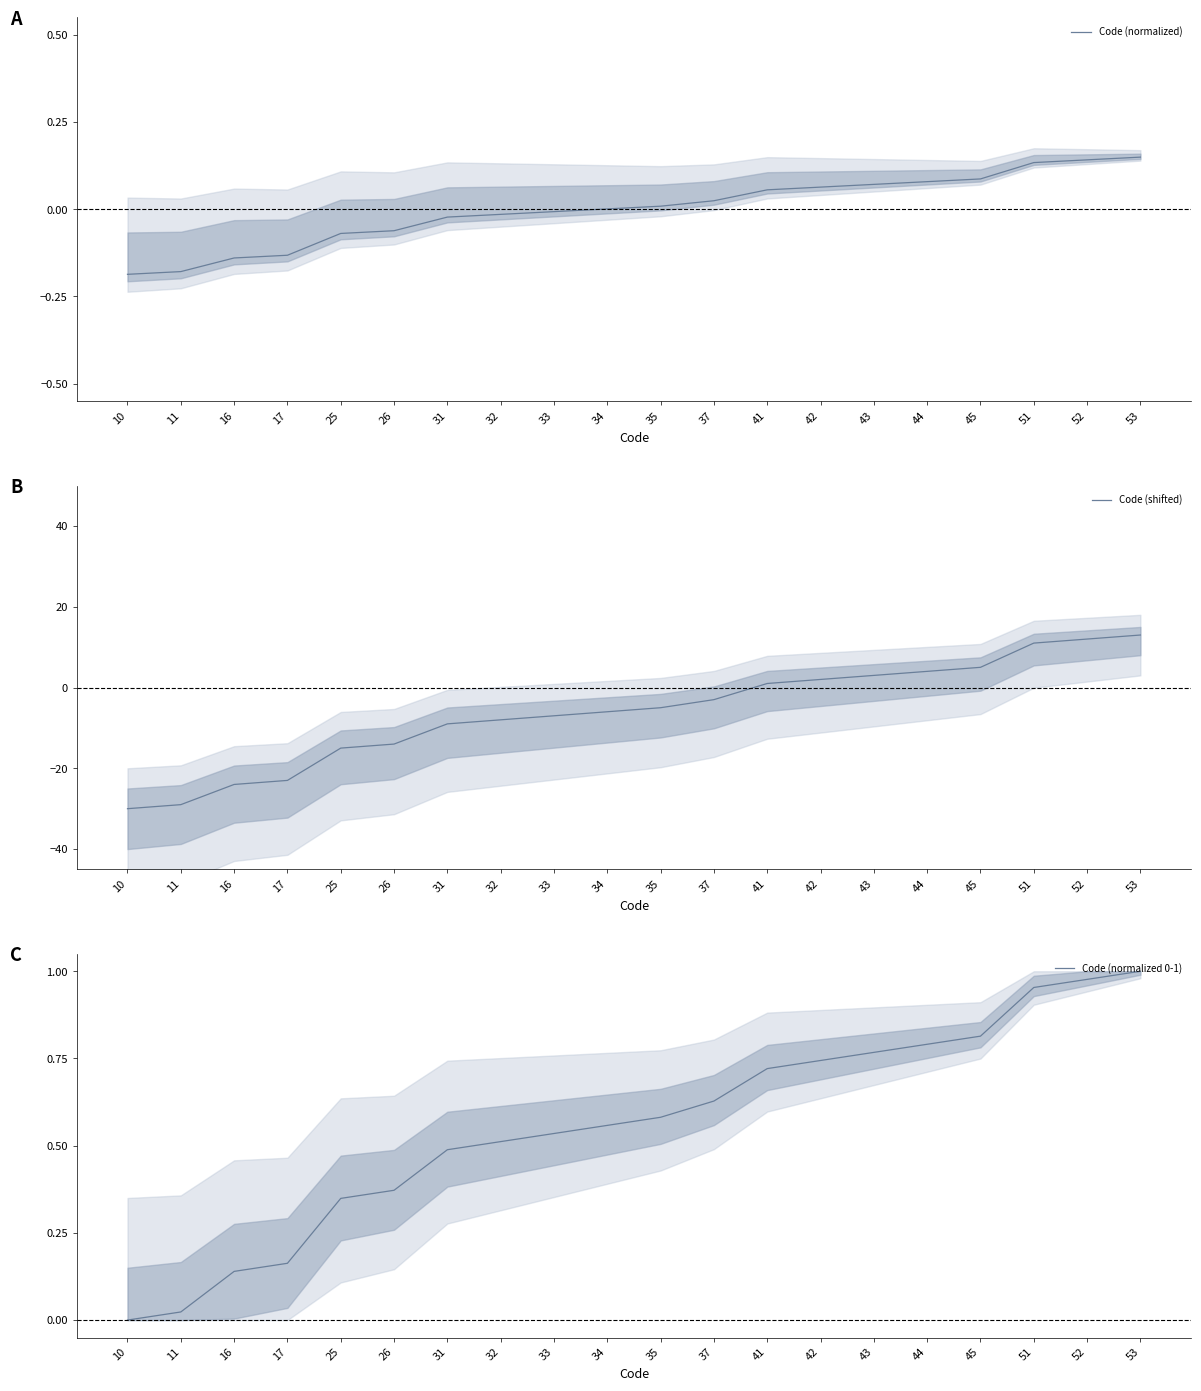

Which category has the lowest value across all series?

10